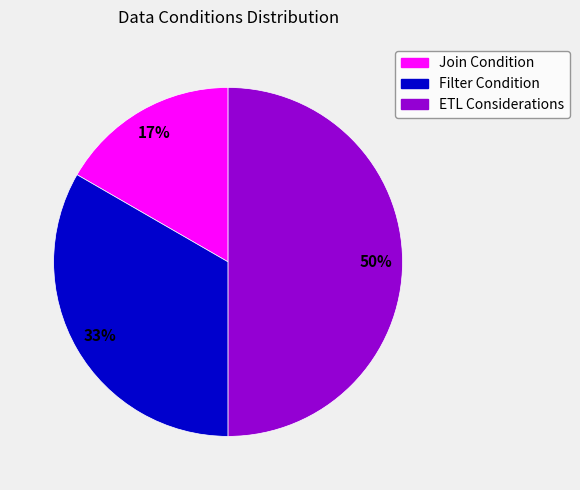

Is Filter Condition the majority of the pie?

No